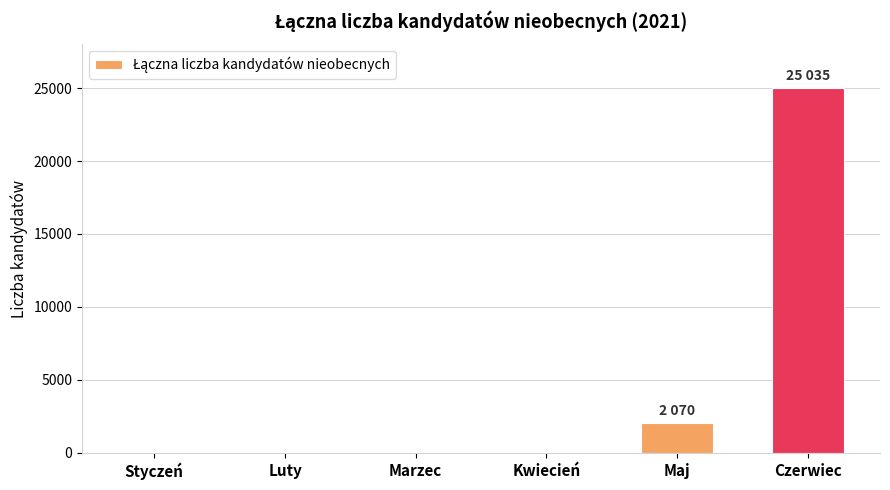

Which category has the highest value across all series?

Czerwiec